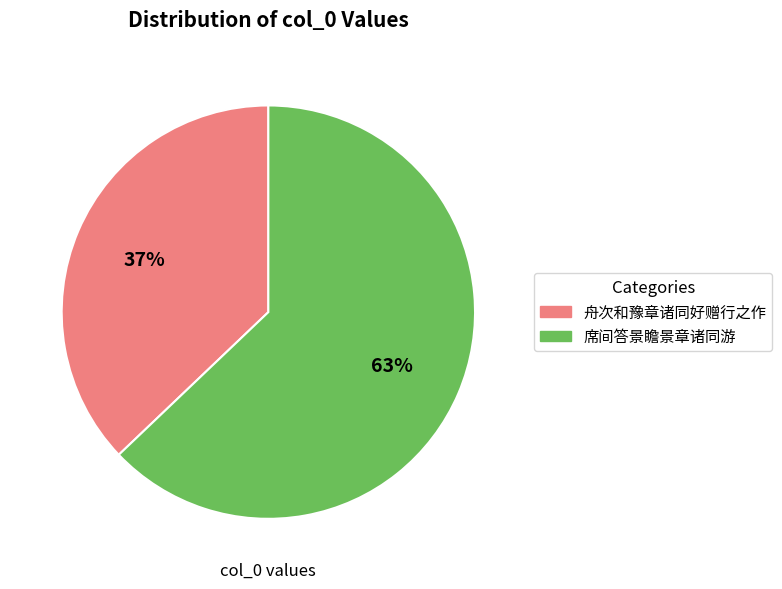

The 席间答景瞻景章诸同游 slice represents 63% of the pie. True or false?

True